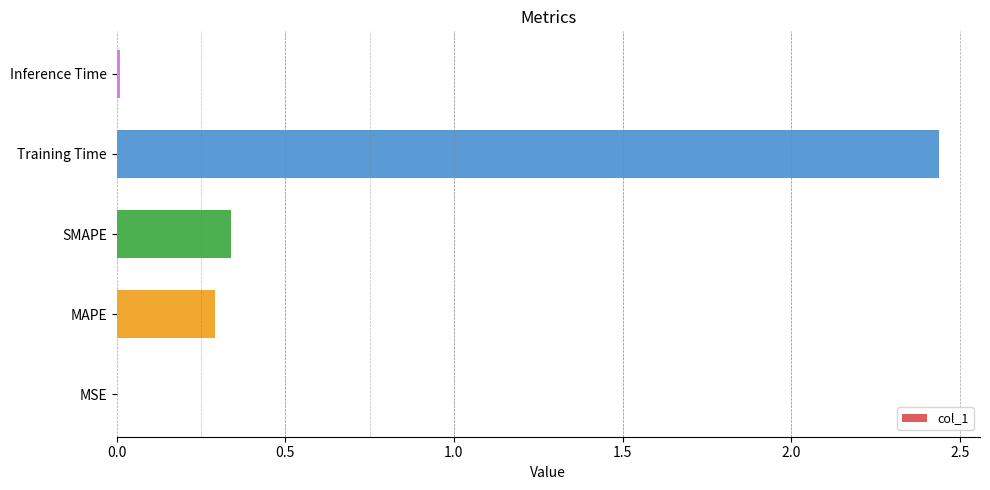

True or false: the data shows 0.1 at MAPE.

False